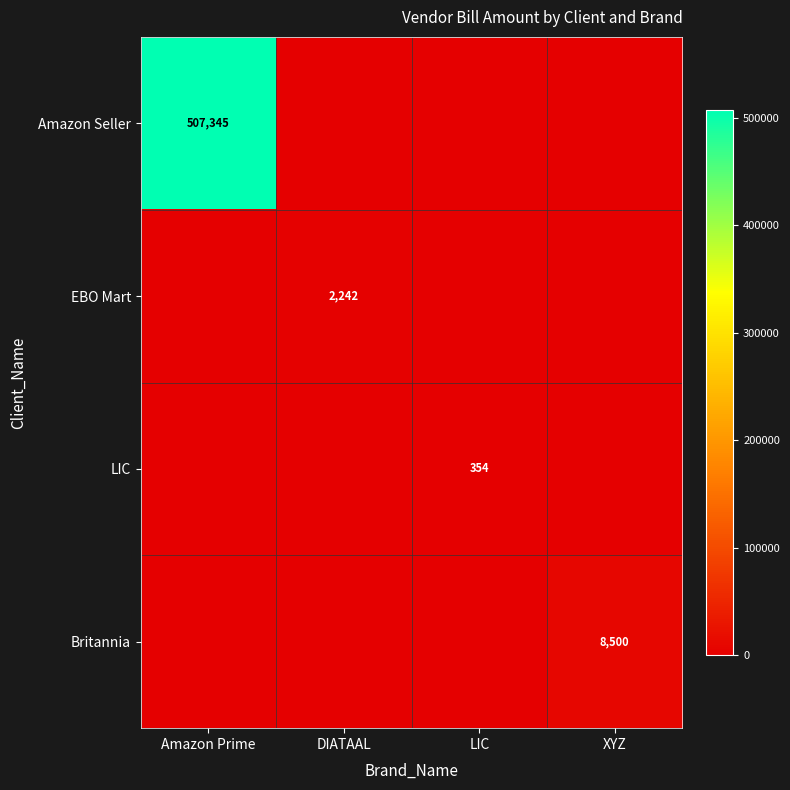

The EBO Mart series shows 951 at DIATAAL. True or false?

False